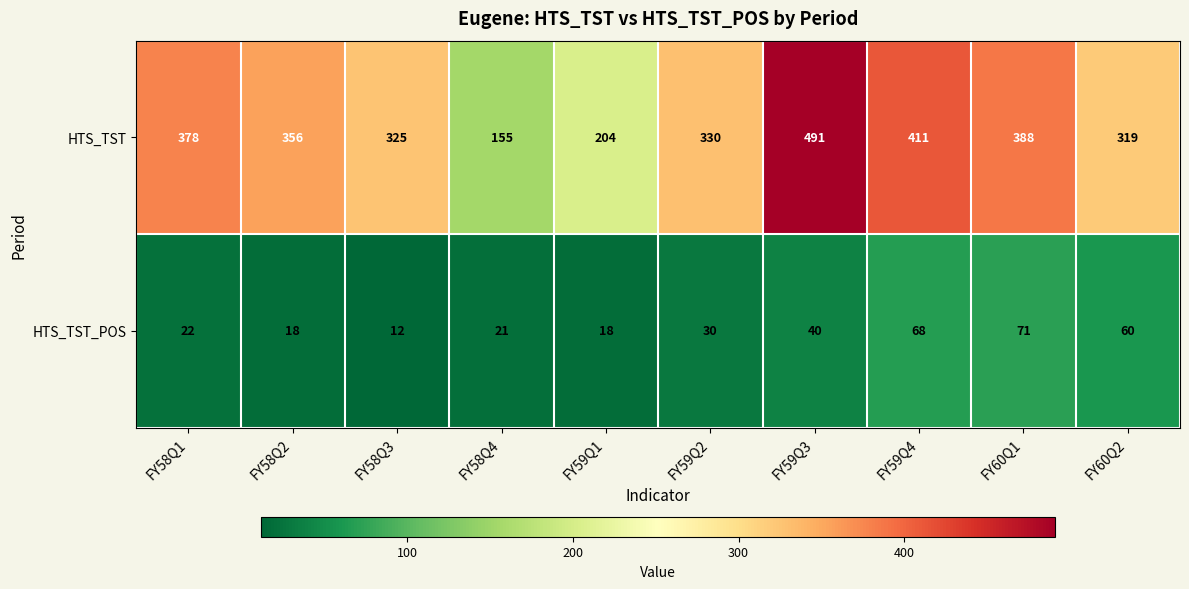

Read the HTS_TST value at FY59Q4, to the nearest 5.

410